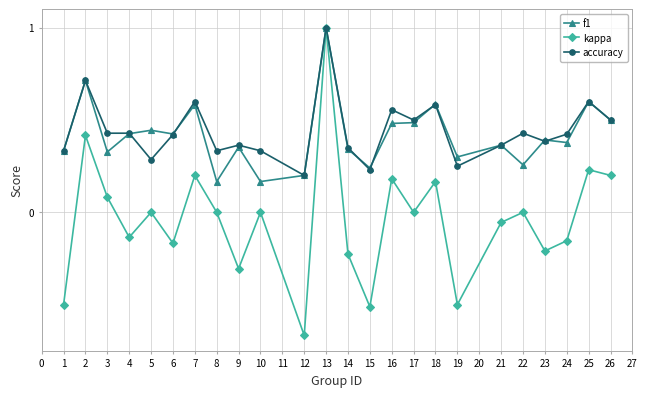

Which series has the largest range (max minus min)?

kappa